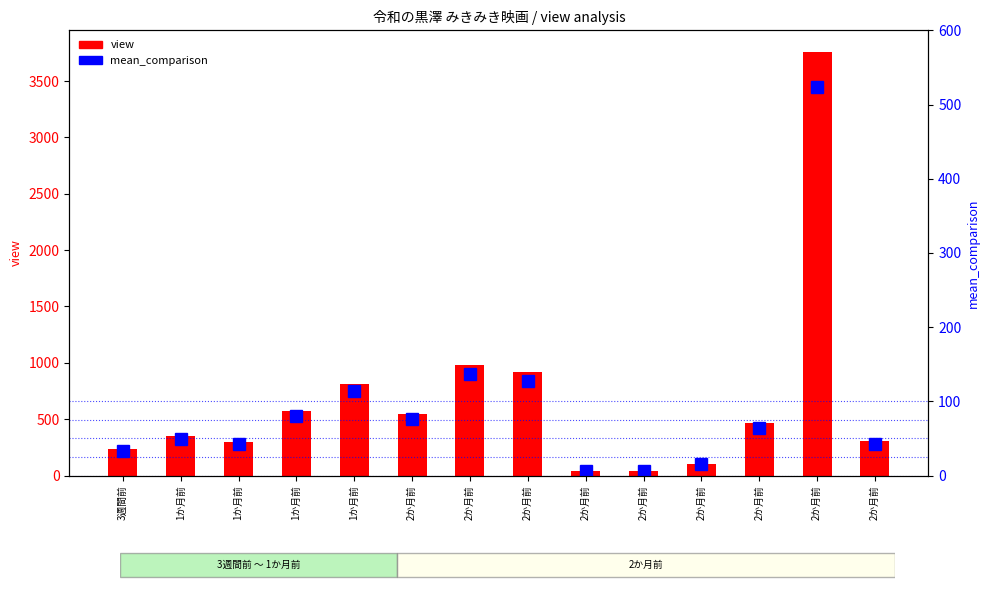

Which category has the lowest value across all series?

2か月前